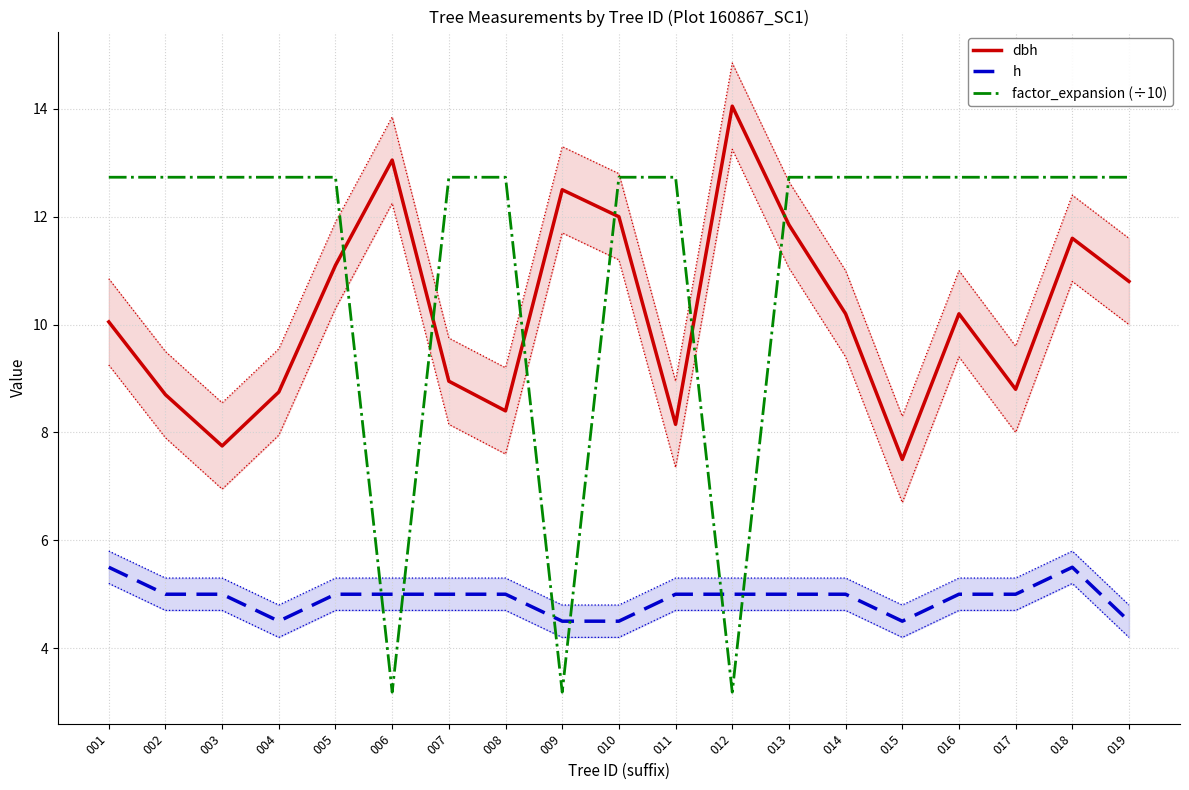

How many categories are shown in the chart?

19